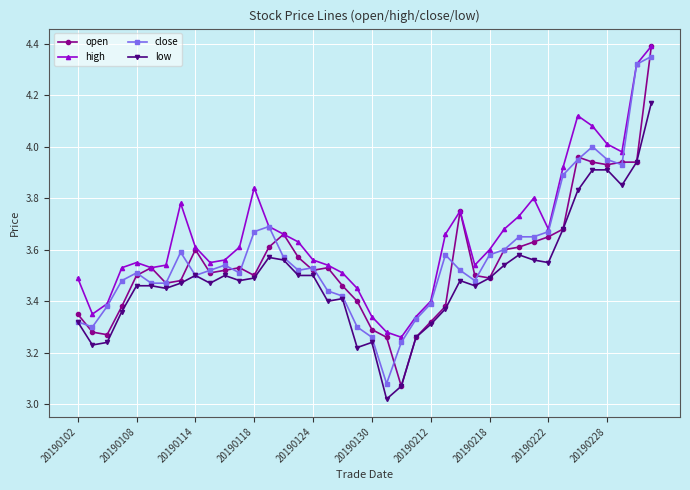

True or false: high and low cross at least once.

False